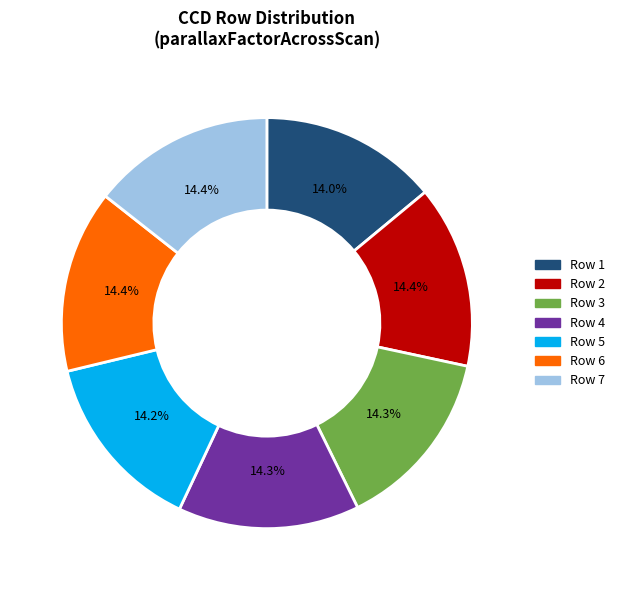

Combined, what portion of the pie is Row 6 and Row 1?

28.4%